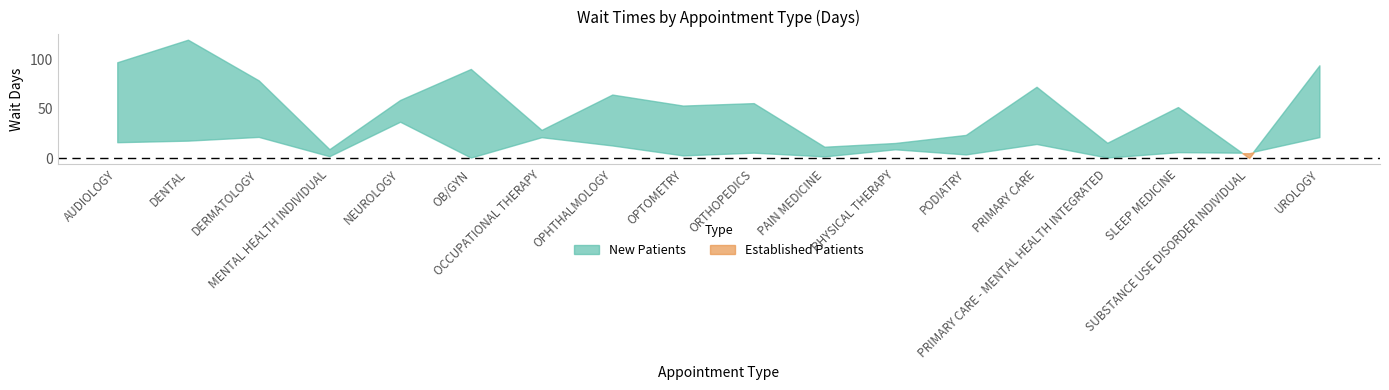

True or false: NewPatients has a value of 93.7 at UROLOGY.

True